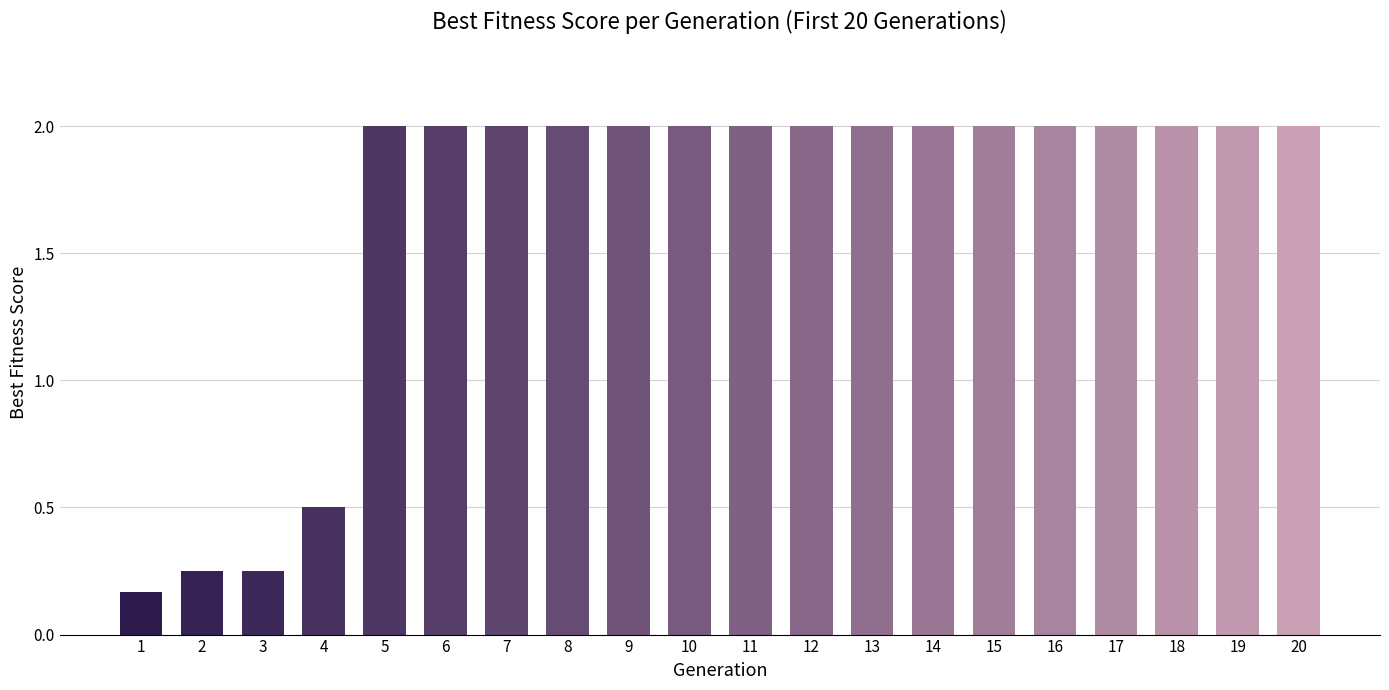

What is the greatest value displayed?

2.0